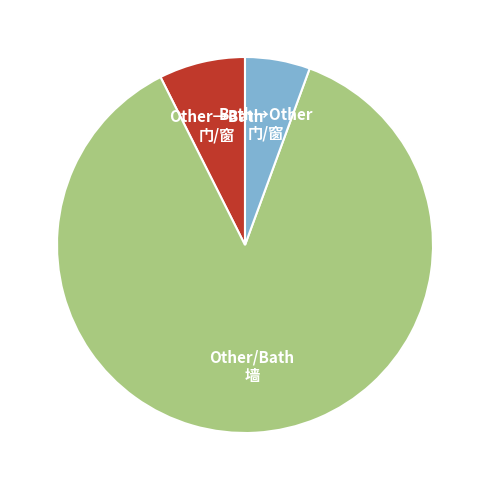

Does any single category account for the majority?

Yes